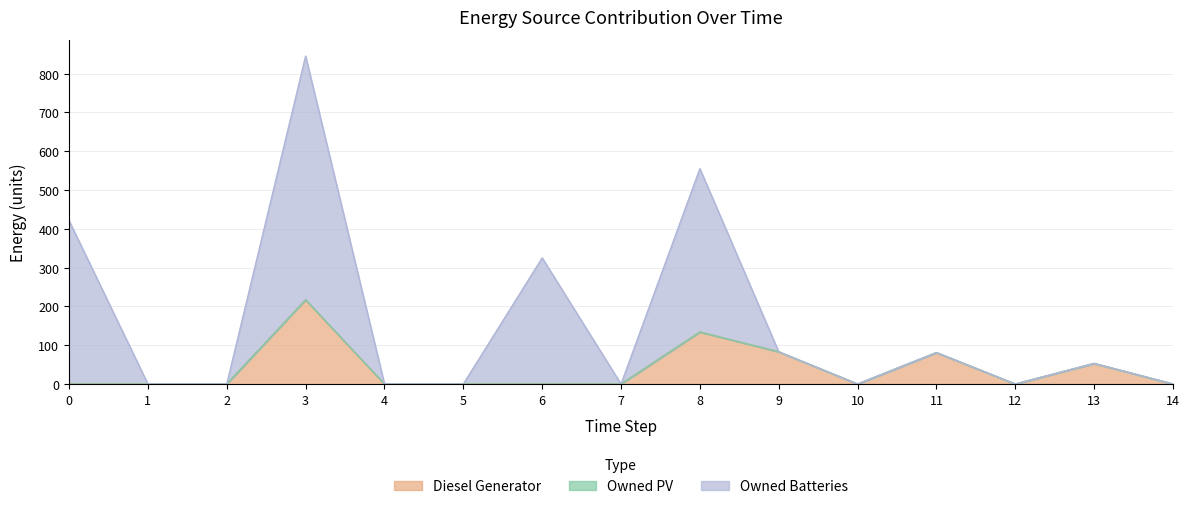

In Owned Batteries, how many points are lower than both neighbors (excluding endpoints)?

3